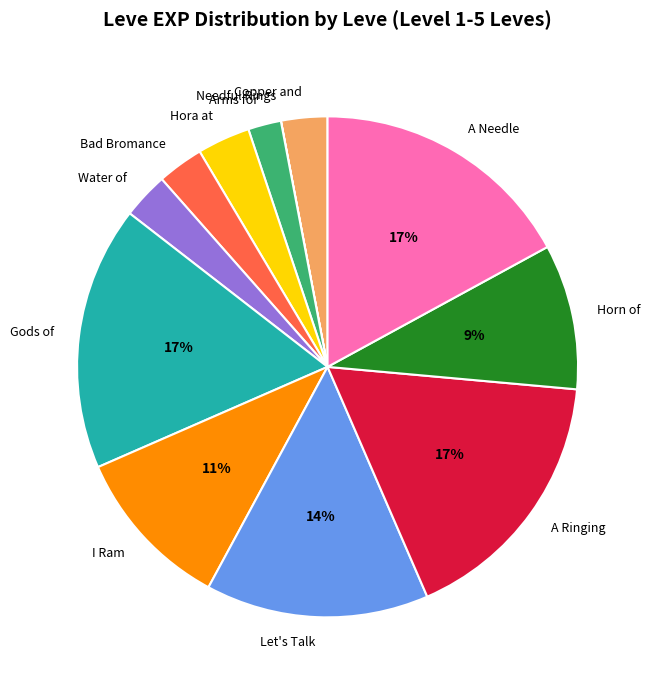

Between Let's Talk and I Ram, which is larger?

Let's Talk